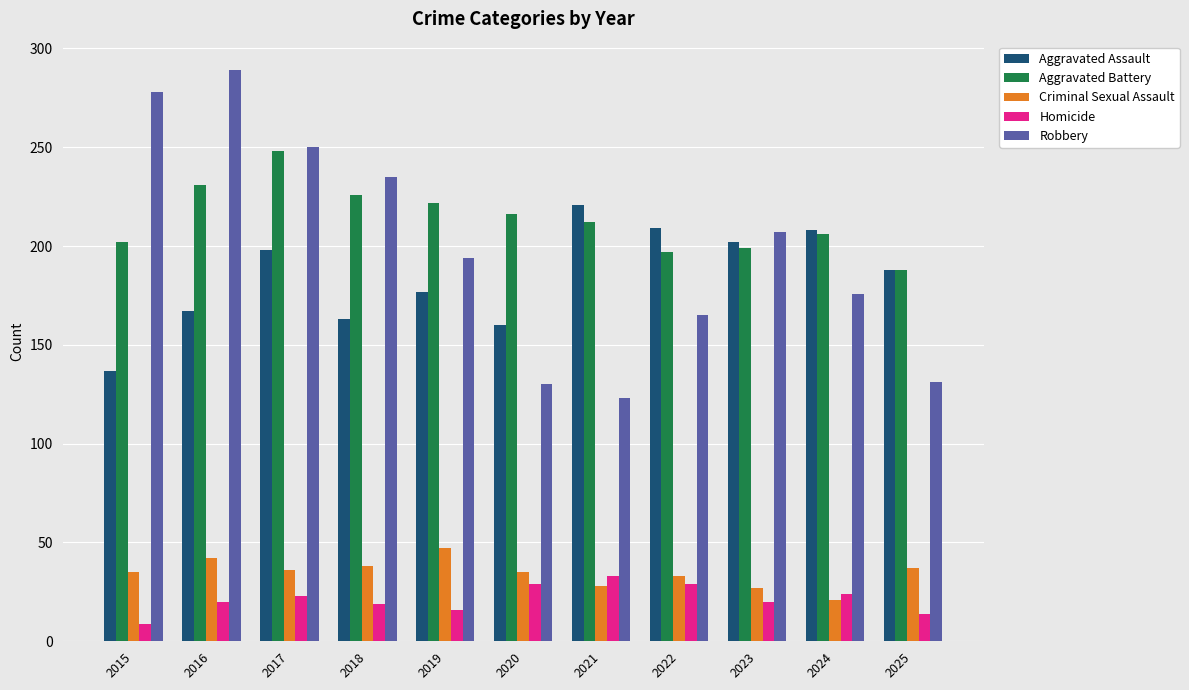

What is the sum of the Aggravated Battery values at 2023 and 2021?

411